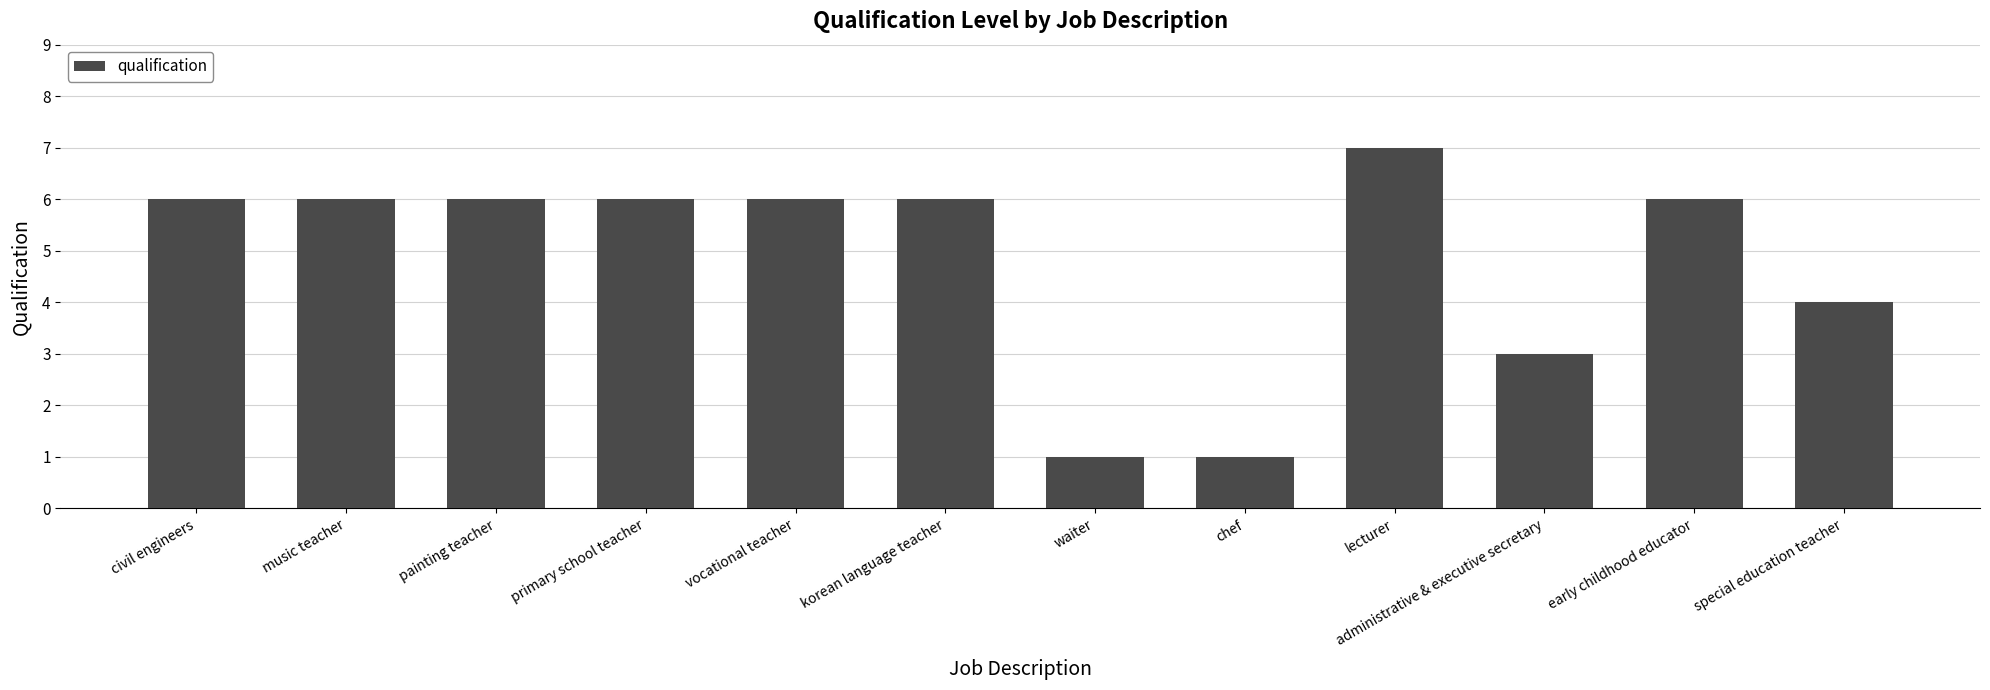

Approximately how many times larger is the value at vocational teacher compared to painting teacher?

1.0